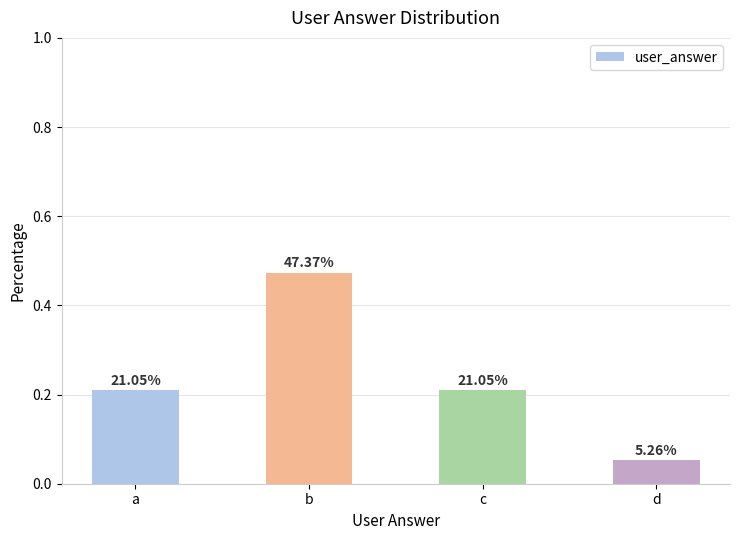

Which has a higher value, a or c?

a